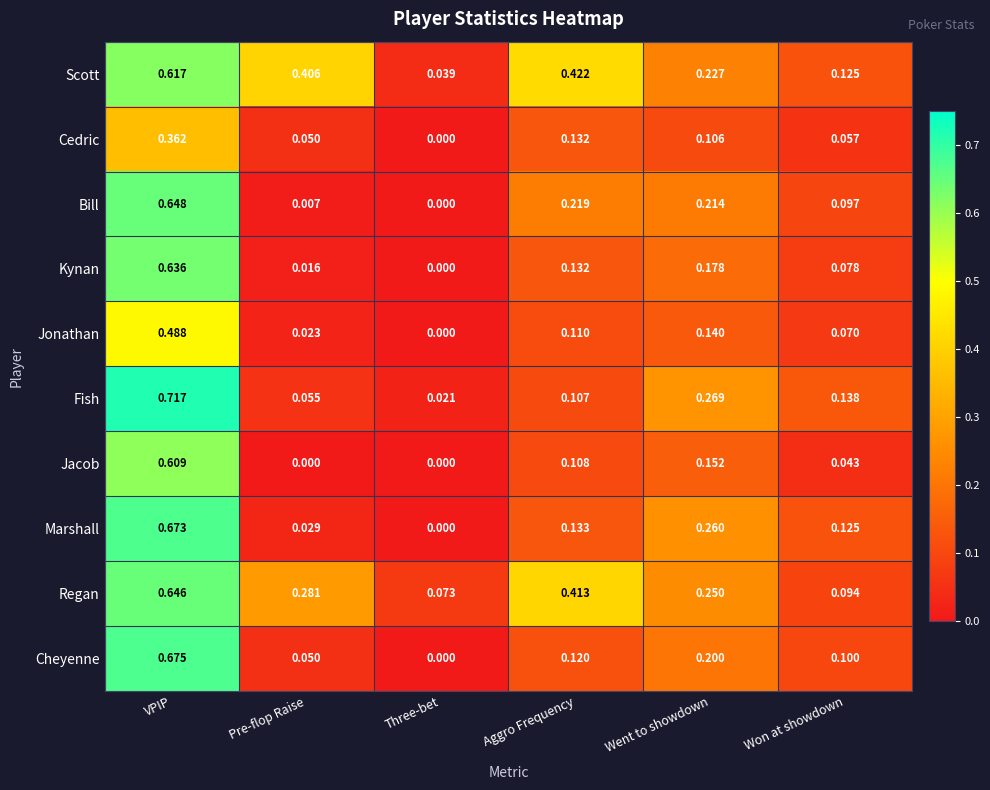

Which series has the widest spread of values?

Fish